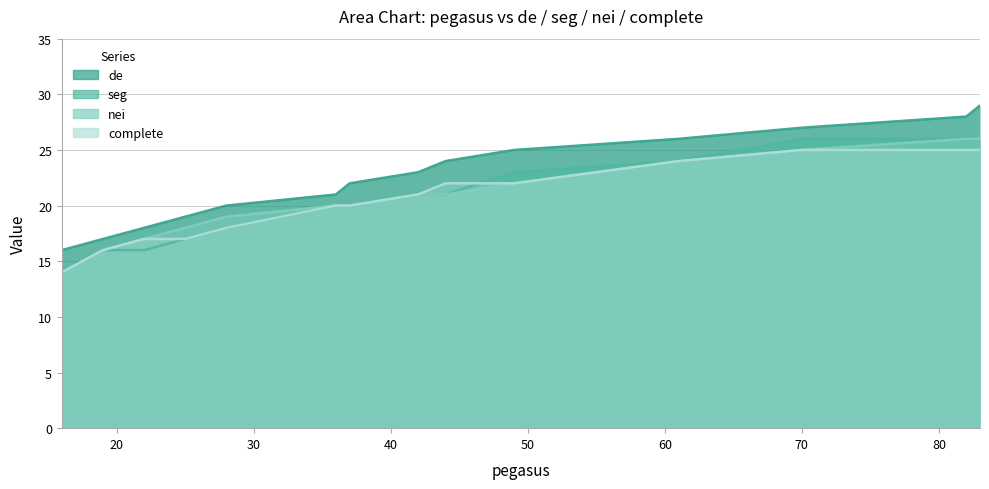

What is the total value across all series at 42?

86